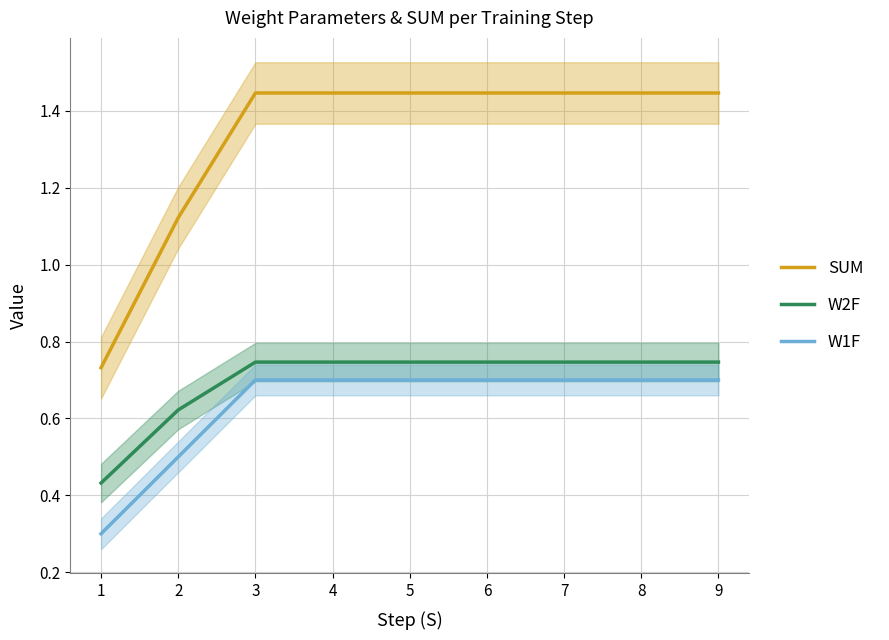

The SUM series shows 1.4 at 5. True or false?

True